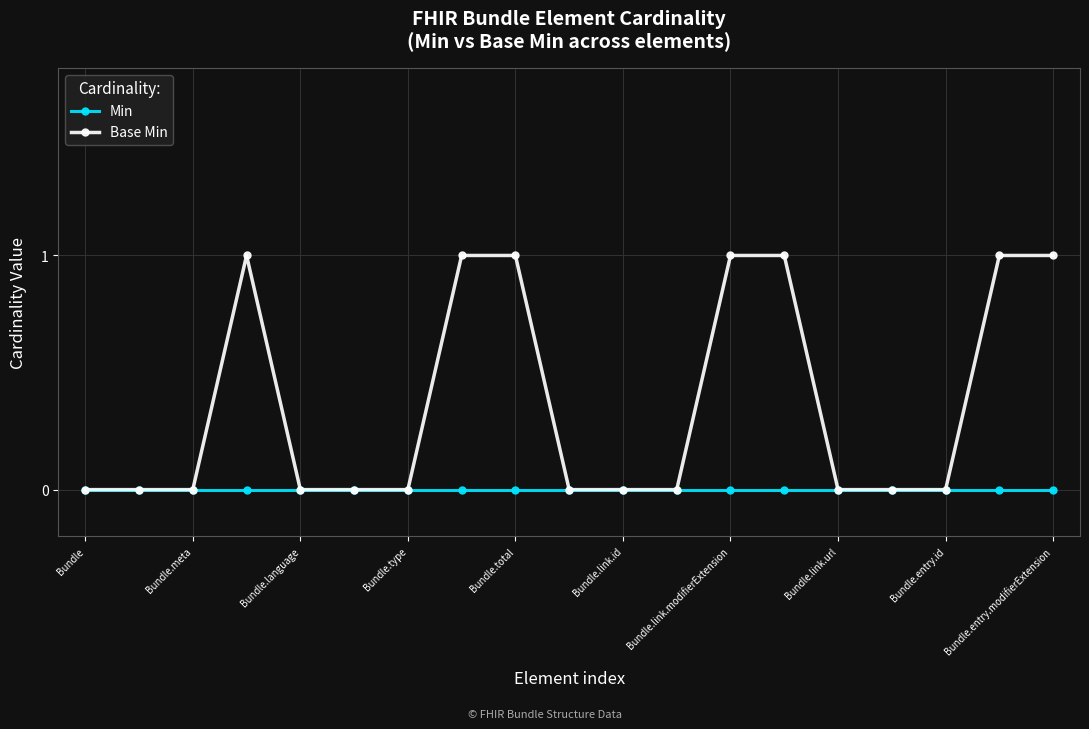

Rank the series by their maximum value, from lowest to highest.

Min, Base Min